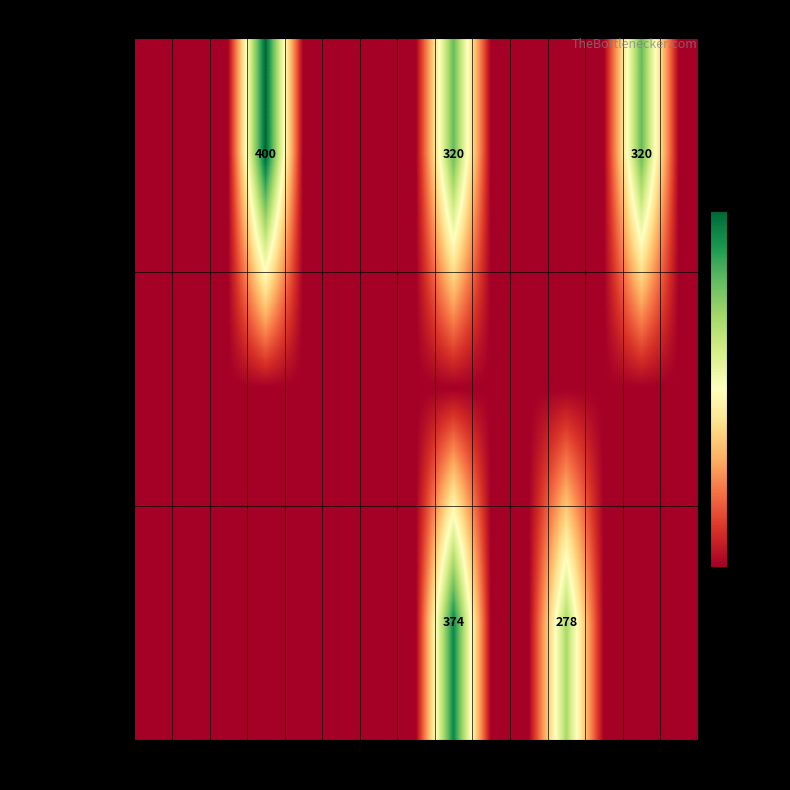

How many distinct data groups are displayed?

3